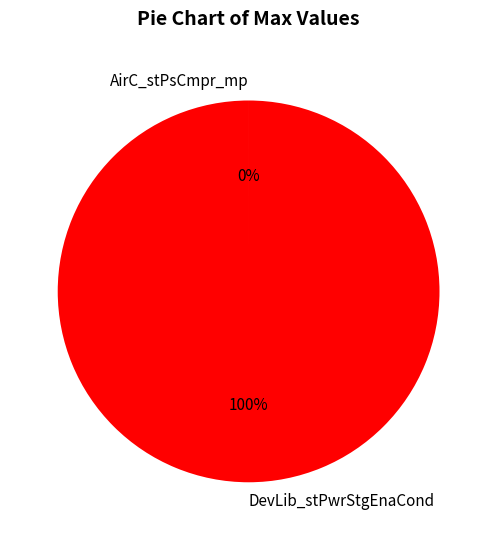

Does any single category account for the majority?

Yes